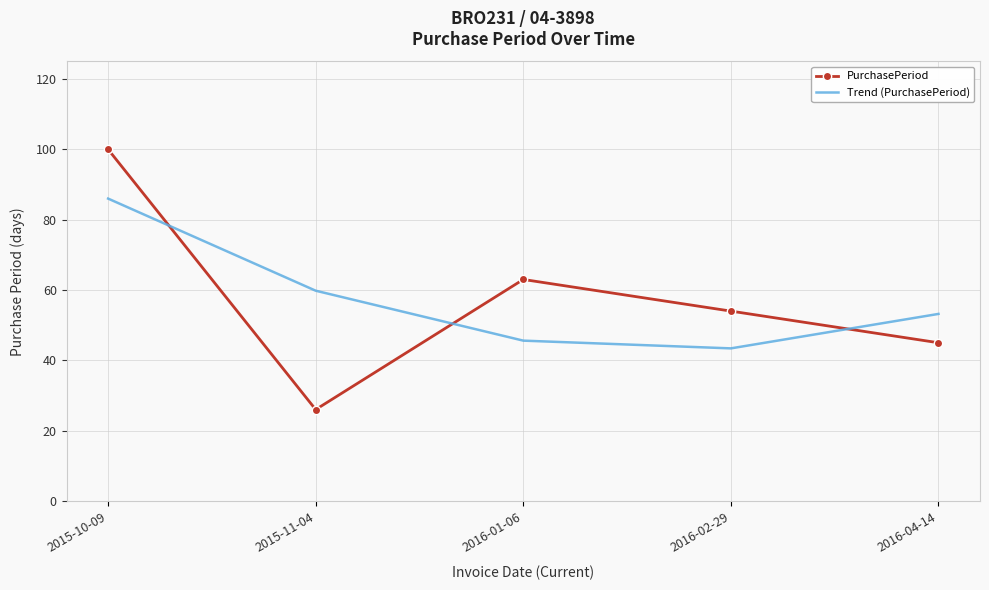

Which series ends up on top after the final intersection of PurchasePeriod and Trend (PurchasePeriod)?

Trend (PurchasePeriod)